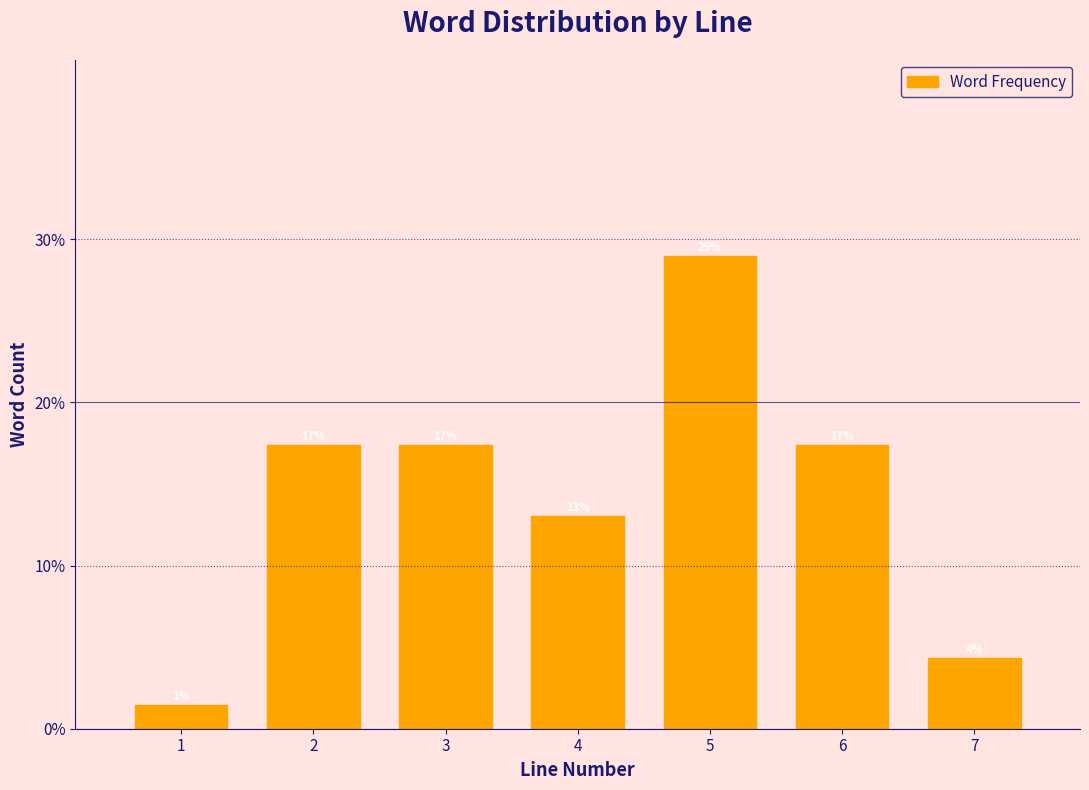

How many bars are there in total?

7